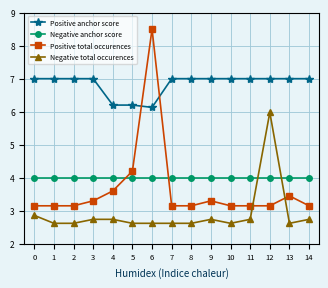

Does the chart have visible grid lines?

Yes